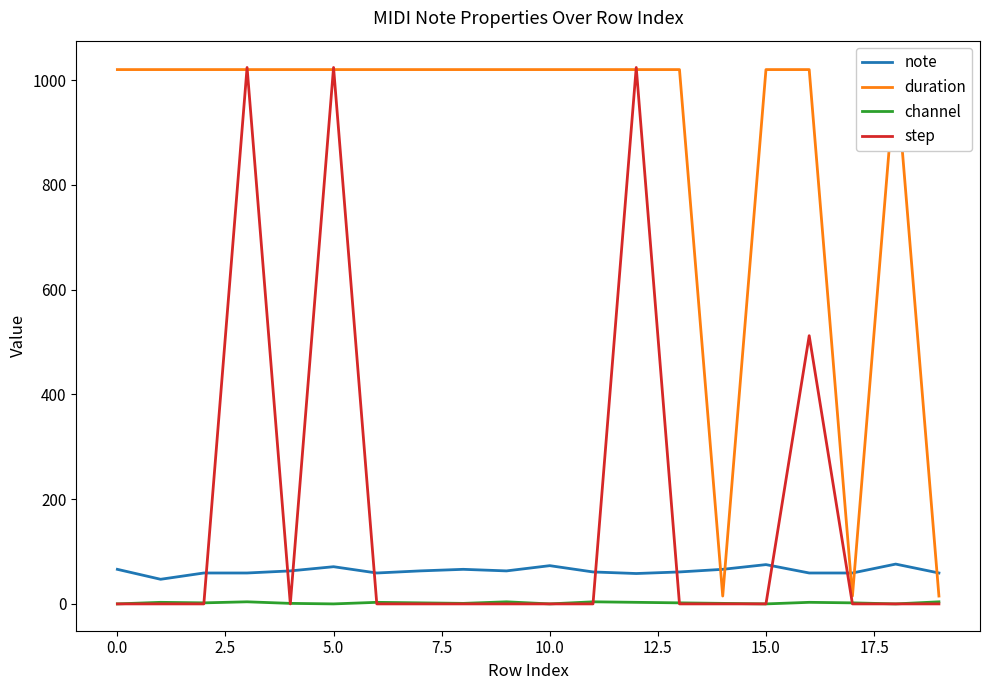

Is the value of step at 17 greater than the value of note at 12?

No